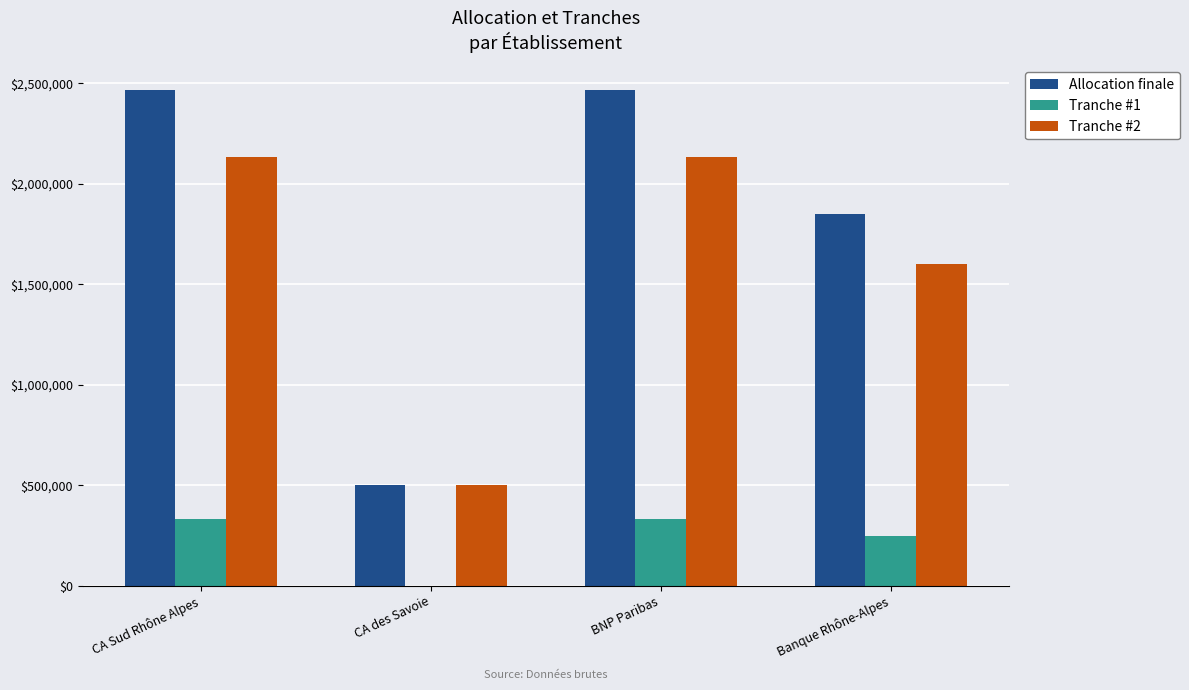

What are all the series names shown in the legend?

Allocation finale, Tranche #1, Tranche #2